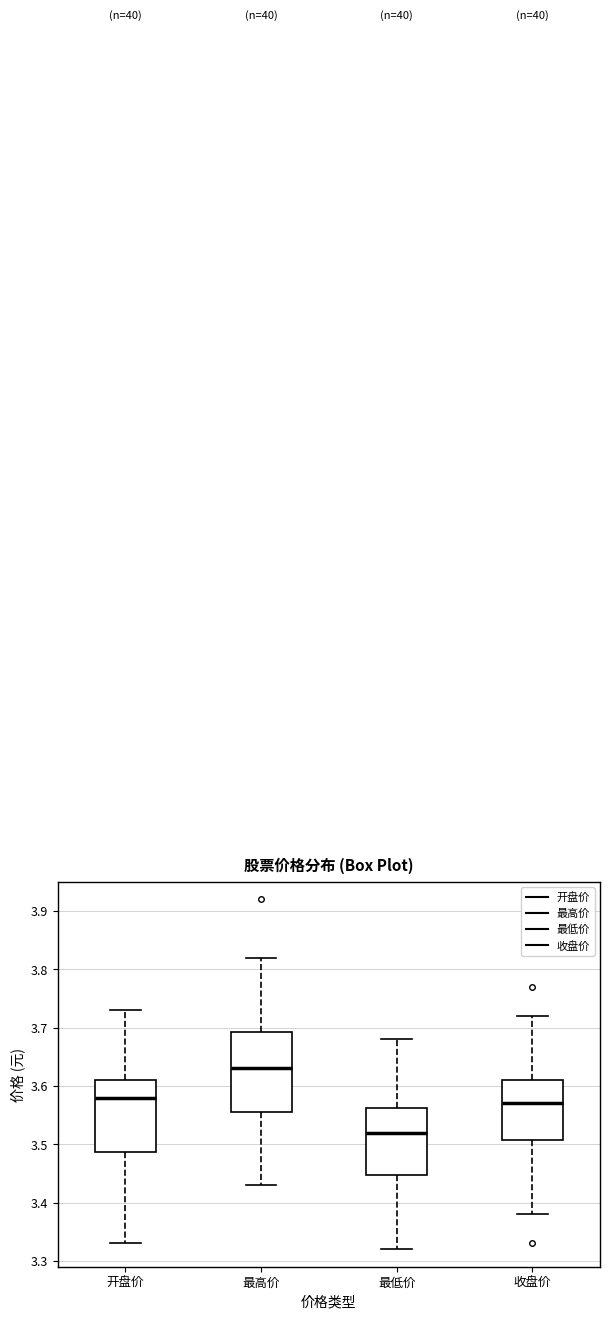

Reading left to right, transcribe this box plot: for each box, give where its median line is, the range the box spans, and where its two whiskers end, as read against the y-axis. The values are not printed on the chart, so give them approximately, as read against the axis.

开盘价: median 3.58, box 3.49 to 3.61, whiskers 3.33 to 3.73
最高价: median 3.63, box 3.56 to 3.69, whiskers 3.43 to 3.82
最低价: median 3.52, box 3.45 to 3.56, whiskers 3.32 to 3.68
收盘价: median 3.57, box 3.51 to 3.61, whiskers 3.38 to 3.72